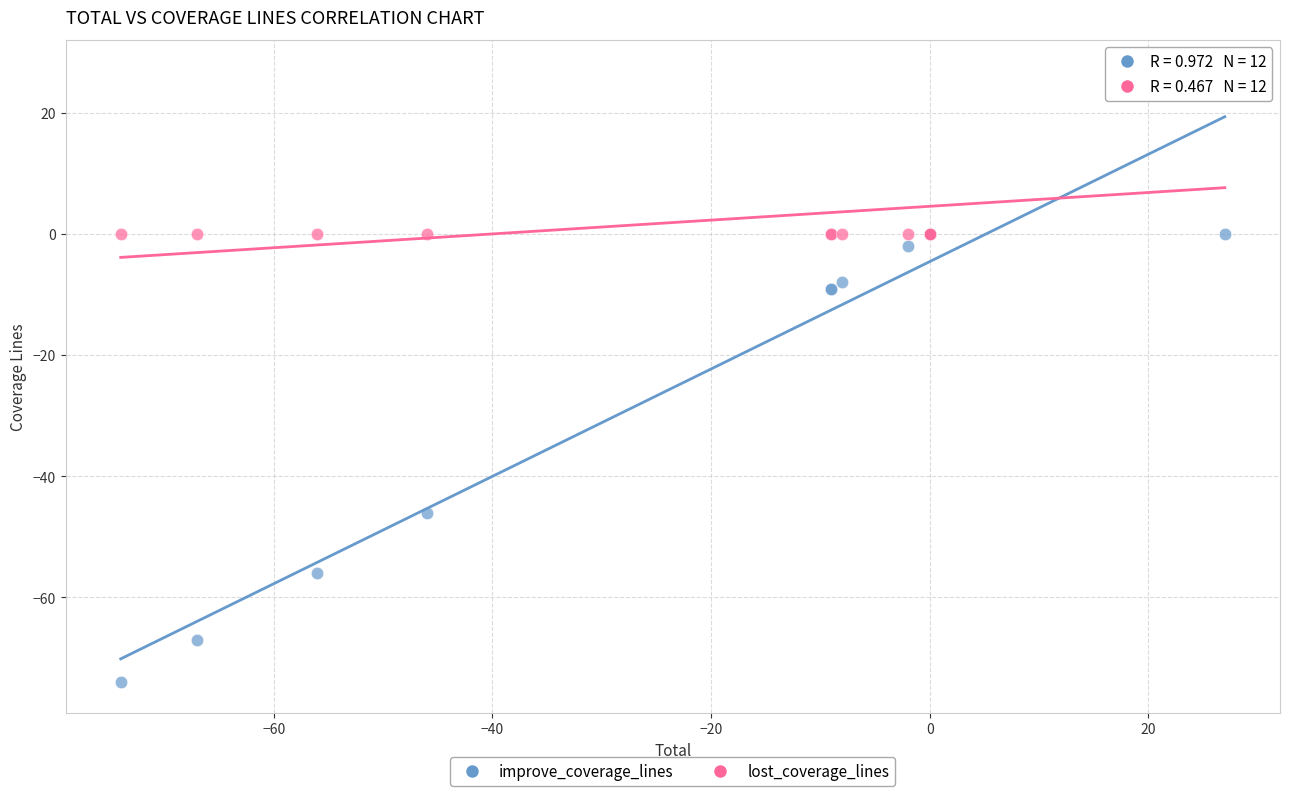

What are all the series names shown in the legend?

improve_coverage_lines, lost_coverage_lines